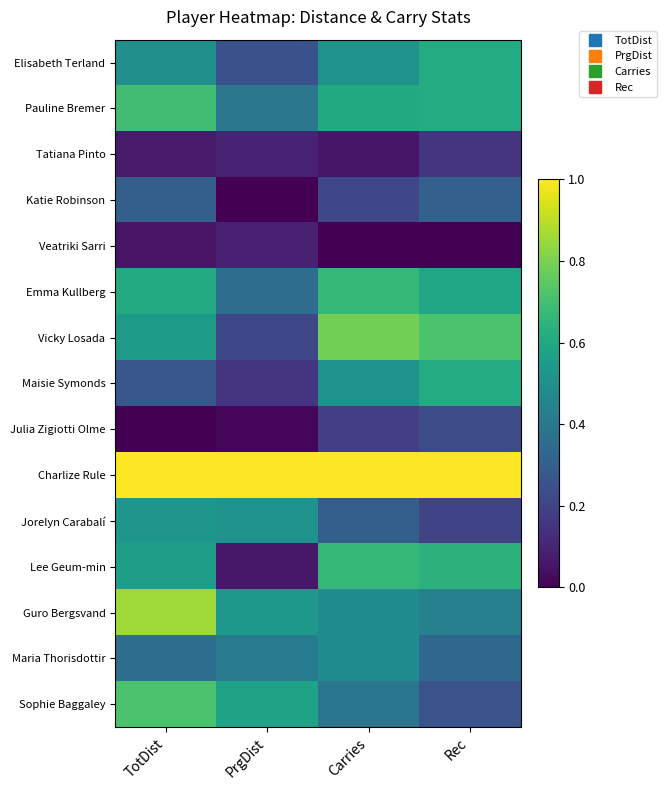

At which category is the sum across all series the highest?

TotDist